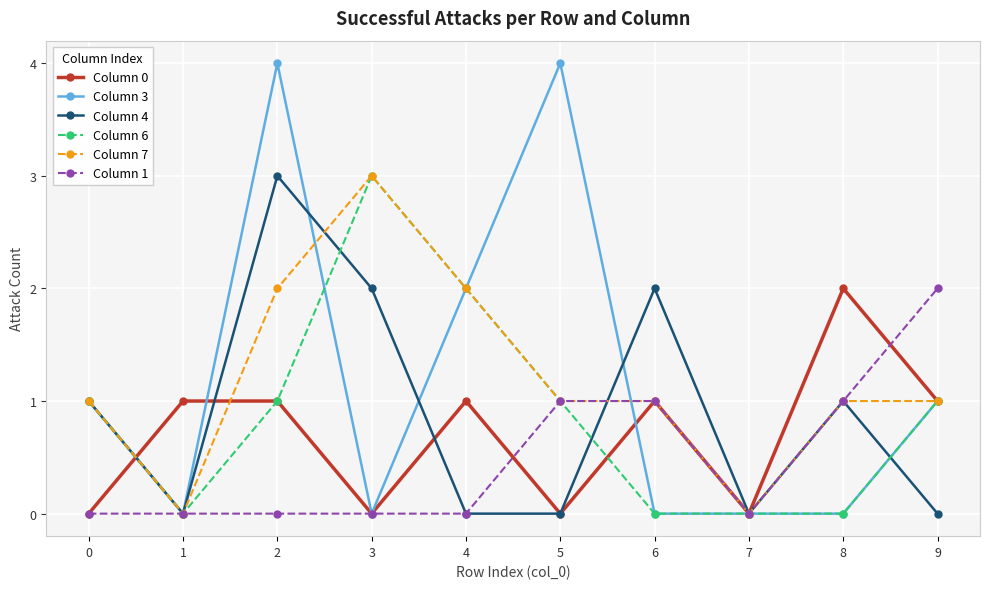

What is the average value of the Column 6 series?

1